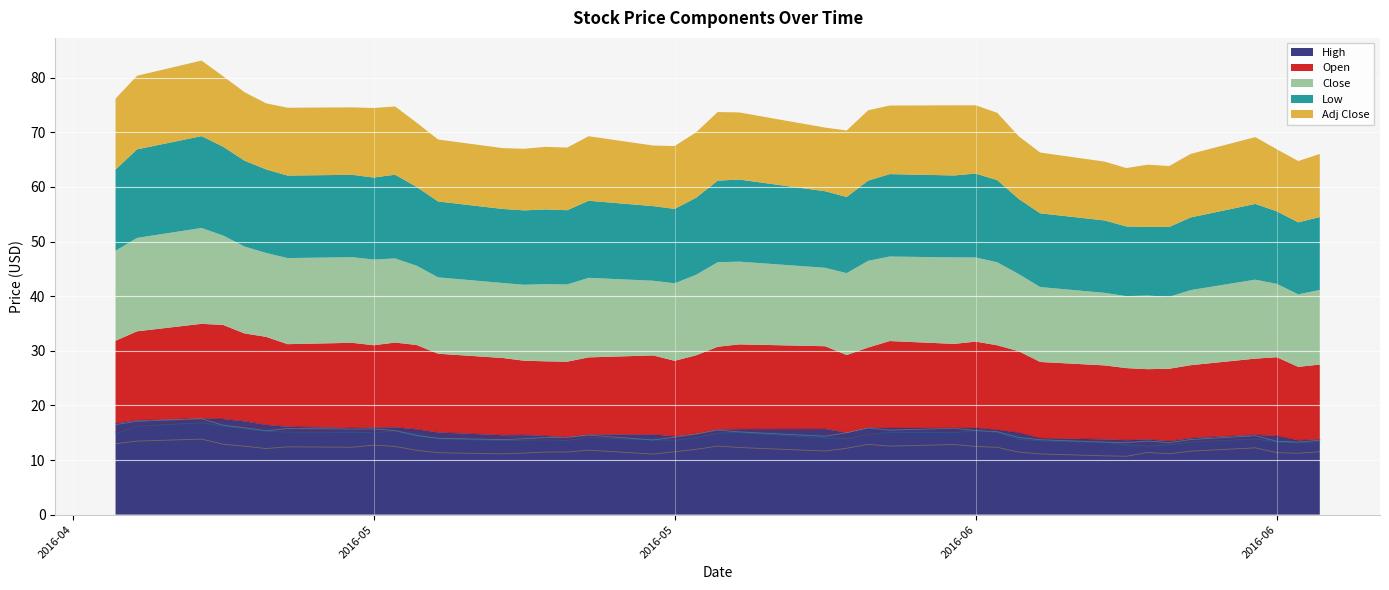

True or false: Low has a value of 14.1 at 2016-05-25.

True